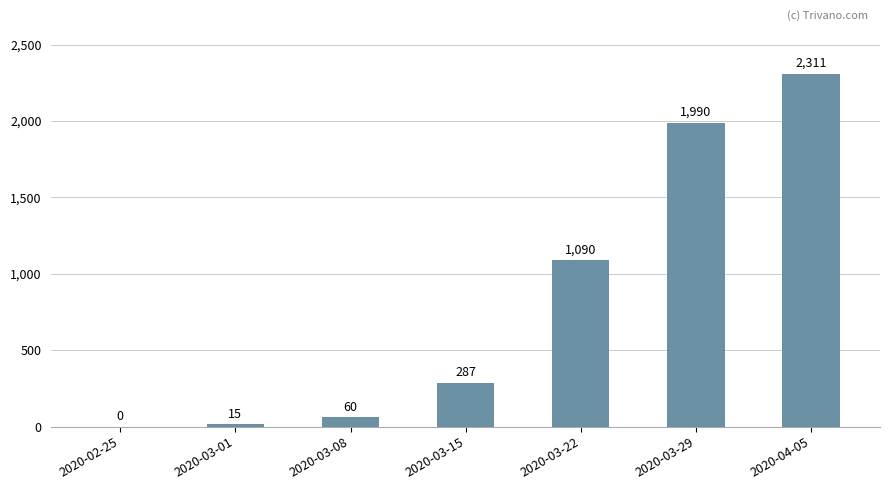

Is it true that the value at 2020-04-05 is 2311?

True